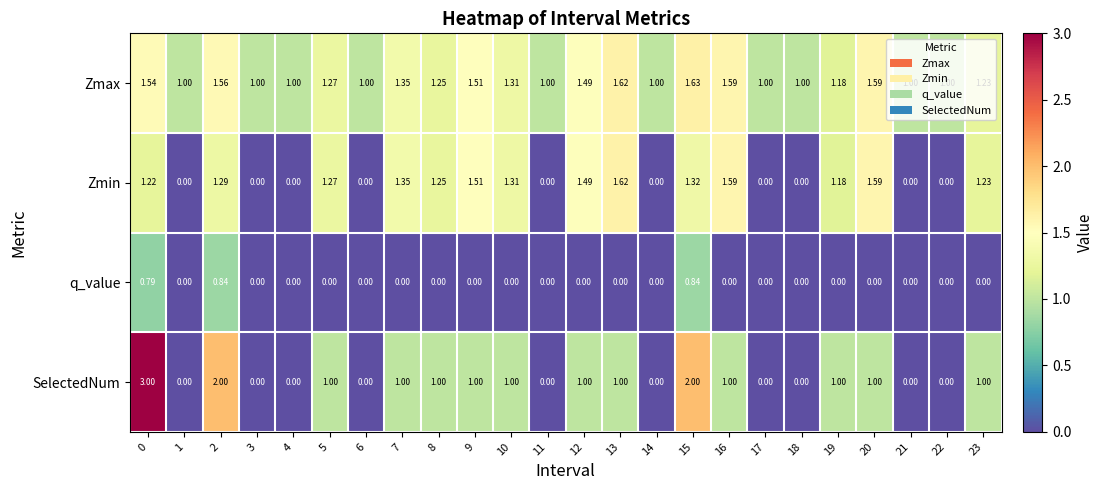

Is the value of Zmax at 20 greater than the value of SelectedNum at 23?

Yes